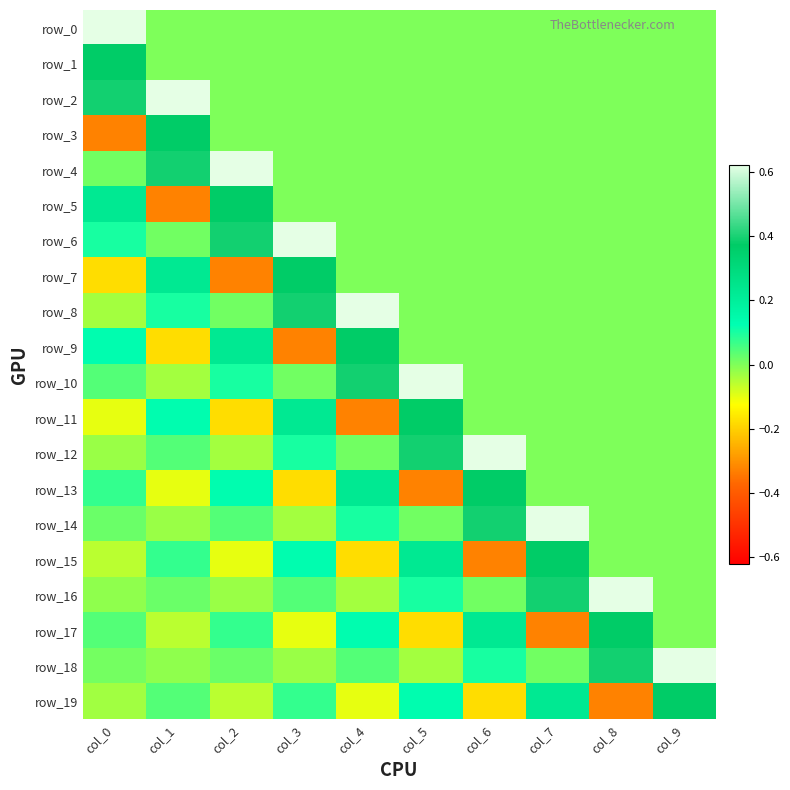

Which category has the highest value across all series?

col_0